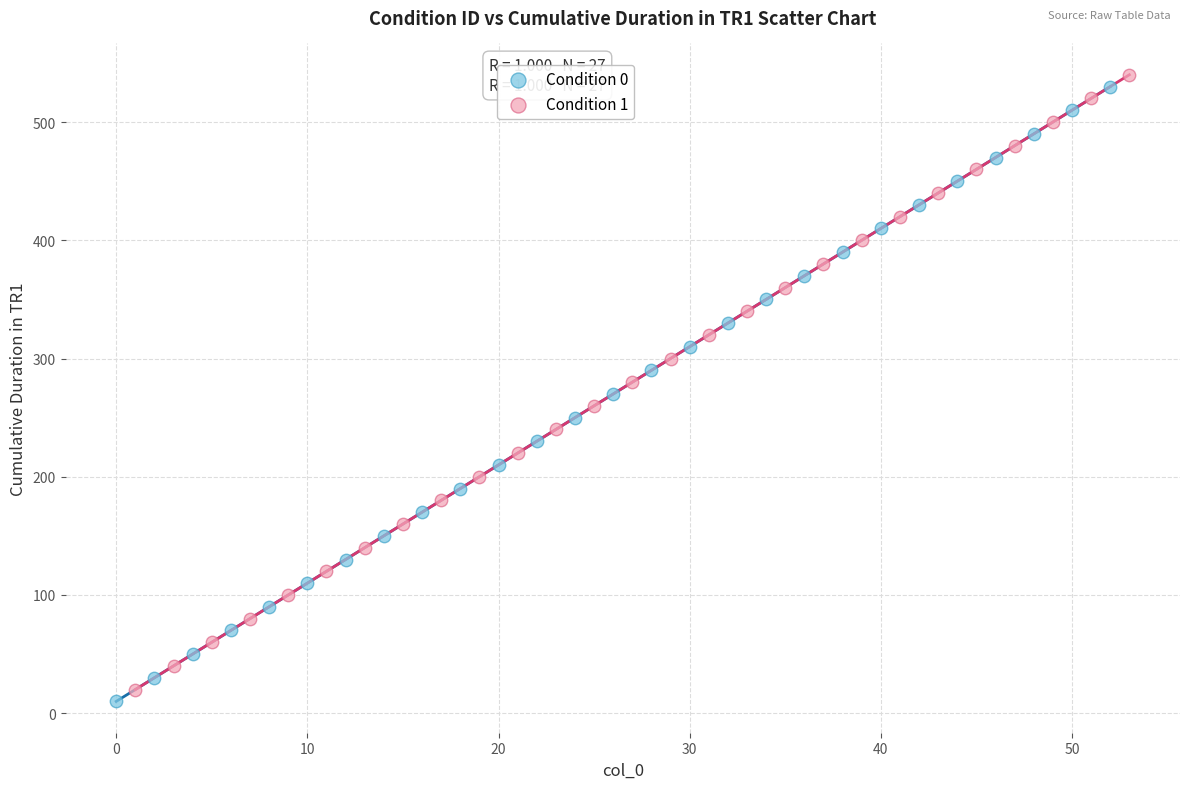

What are all the series names shown in the legend?

Condition 0, Condition 1